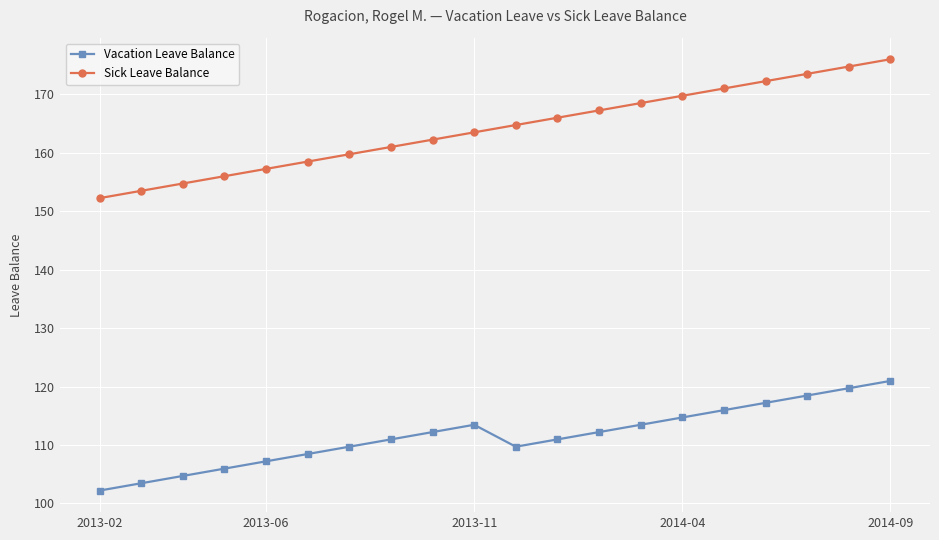

True or false: Vacation Leave Balance has more than 0 points higher than both neighbors.

True